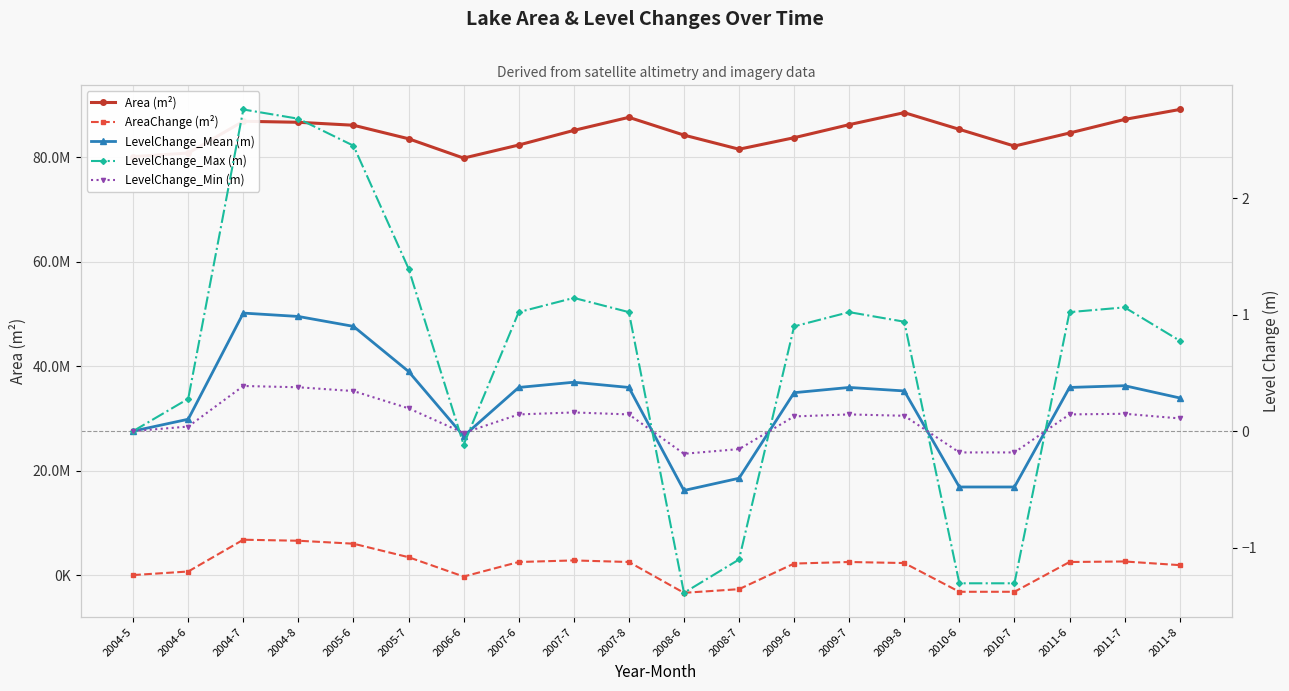

How many interior local valleys does the LevelChange_Min (m) series have?

2